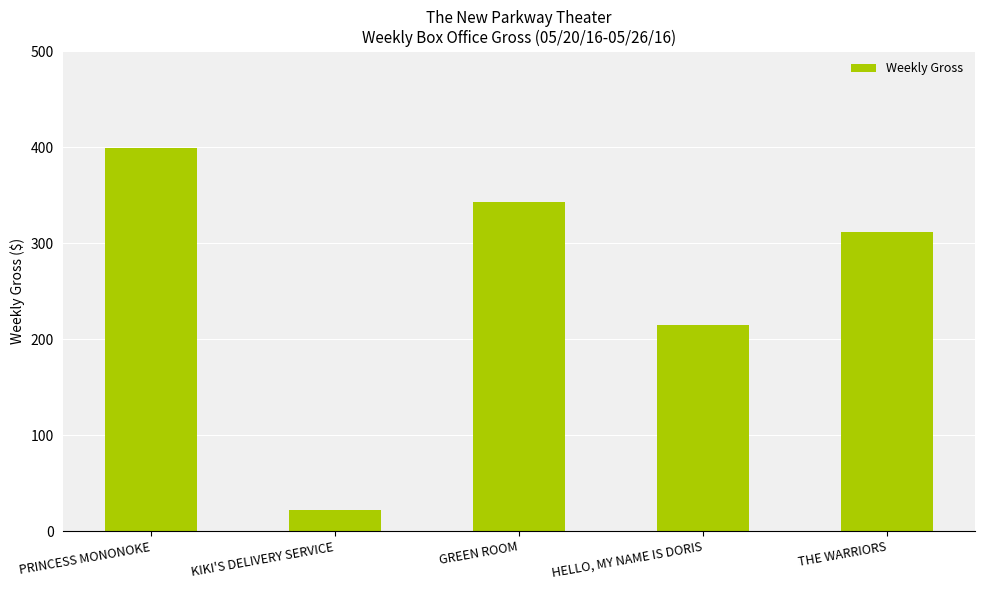

Which category has the highest value across all series?

PRINCESS MONONOKE